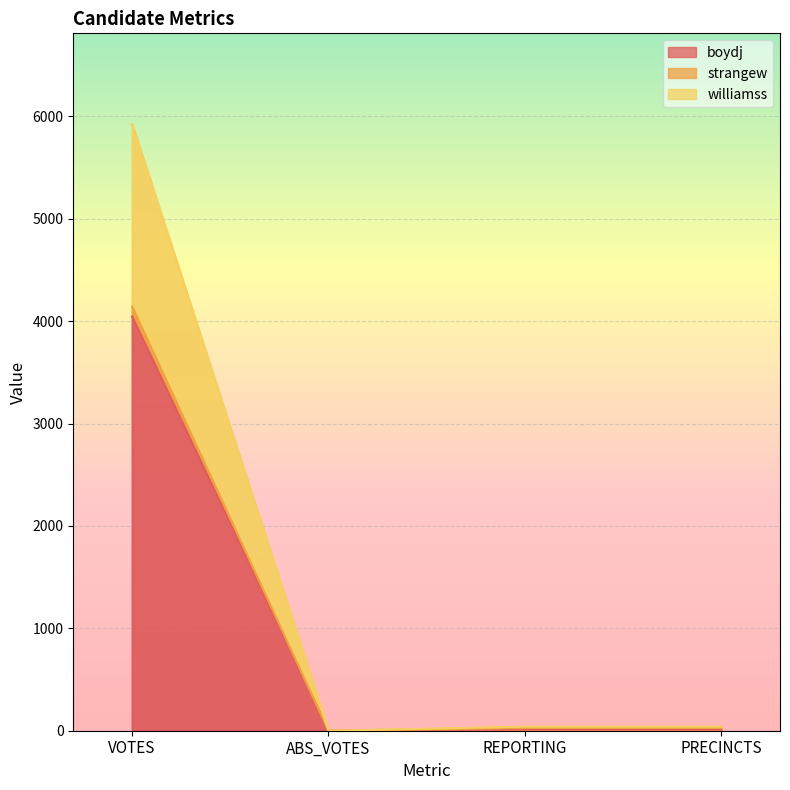

How many interior local valleys does the williamss series have?

1